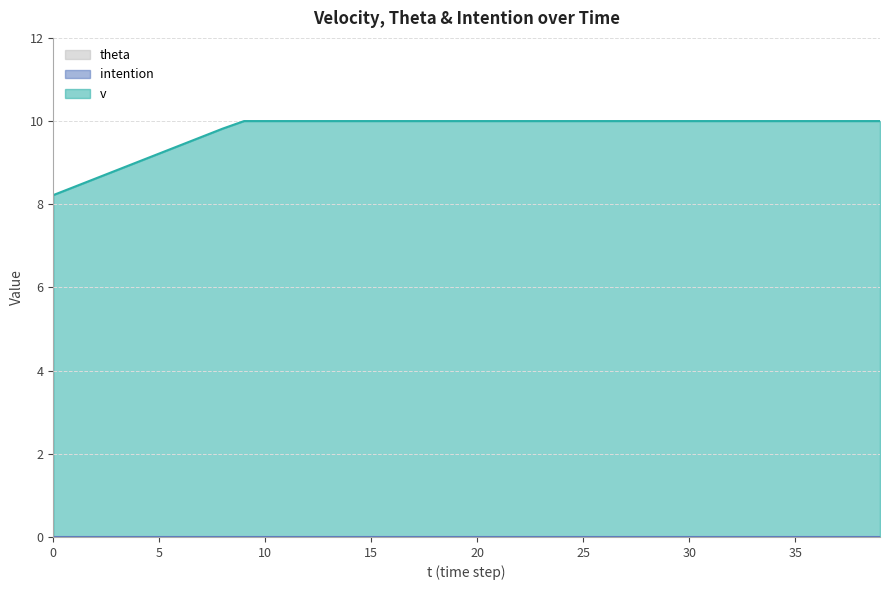

At how many categories does at least one series exceed 4?

40